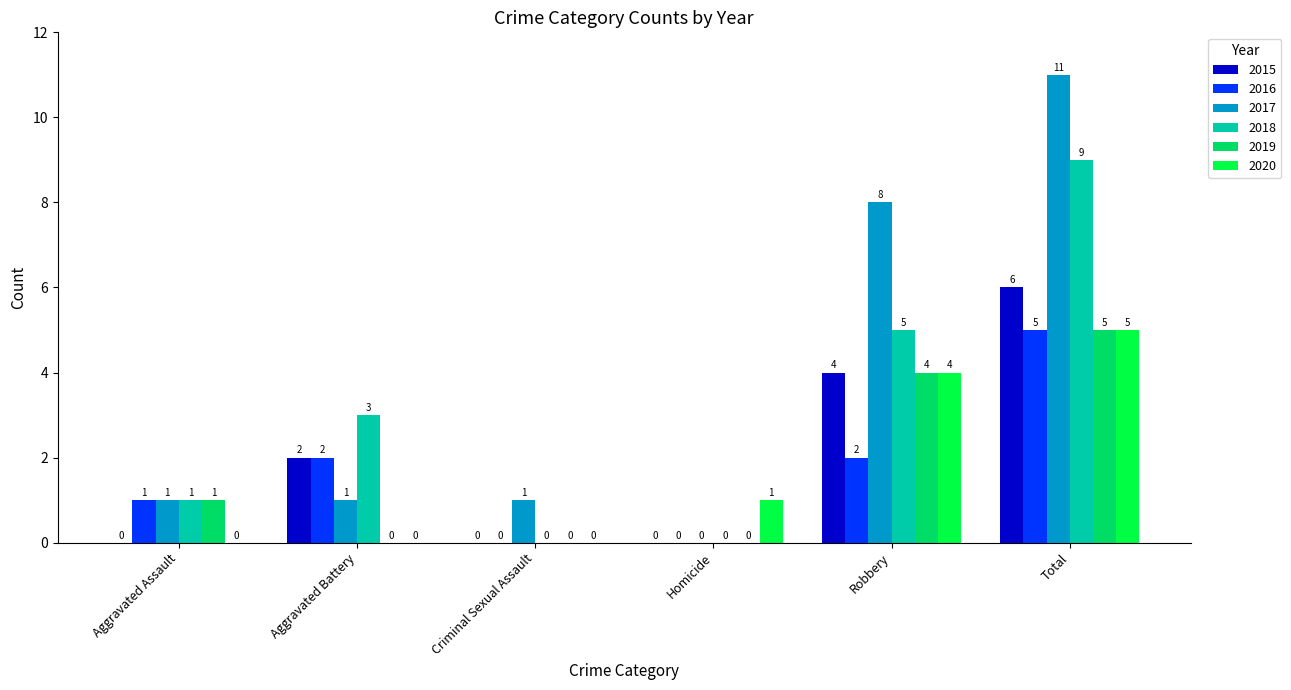

Where is 2019 nearest to the value 2?

Aggravated Assault